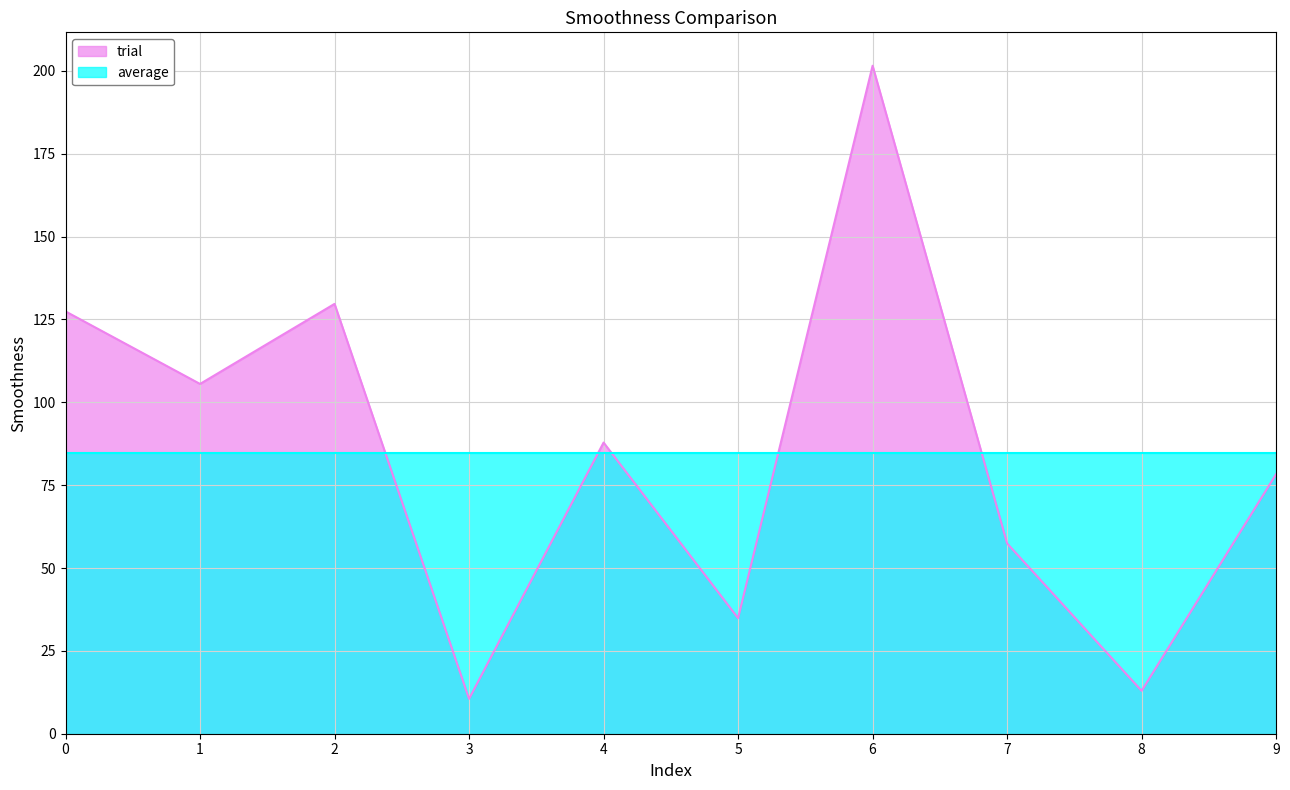

Reading right to left, transcribe all the data shown in this chart.

9=78.3	8=12.9	7=57.4	6=201.5	5=34.9	4=87.8	3=10.5	2=129.7	1=105.5	0=127.4